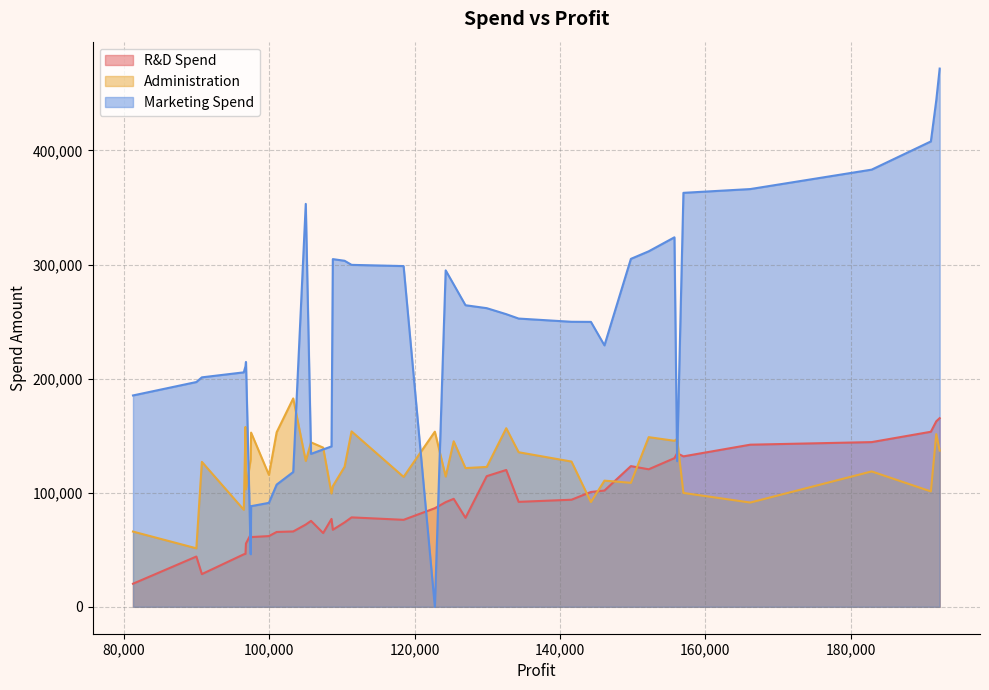

What is the sum of all R&D Spend values?

3526692.9